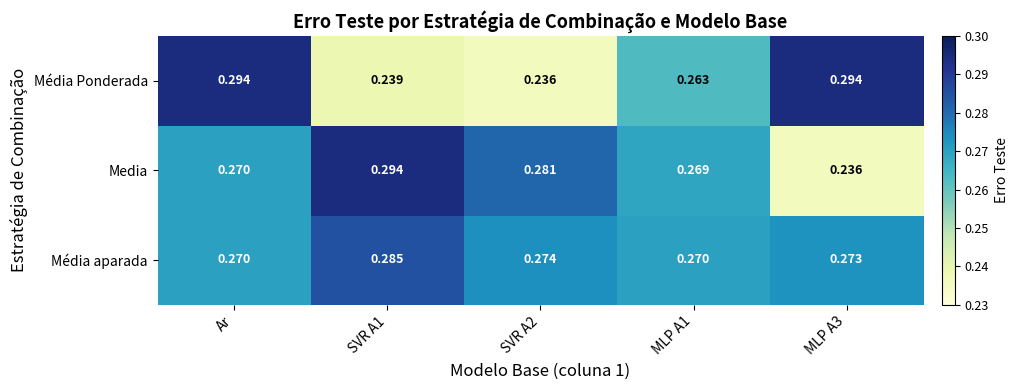

At which category is the sum across all series the highest?

Ar